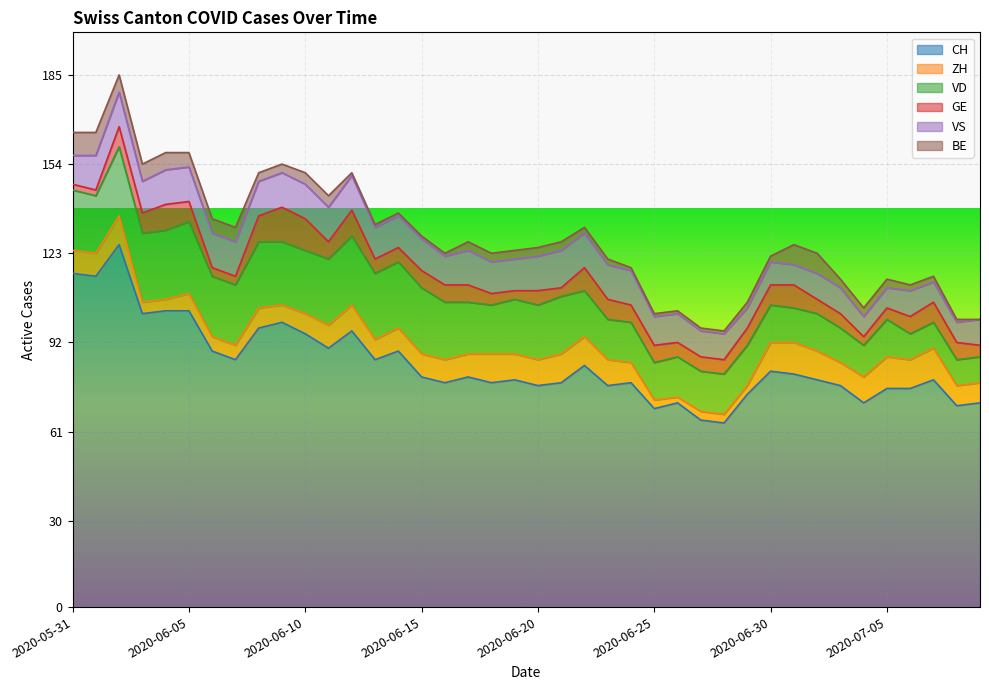

What is the difference between the maximum and minimum values in the VS series?

6